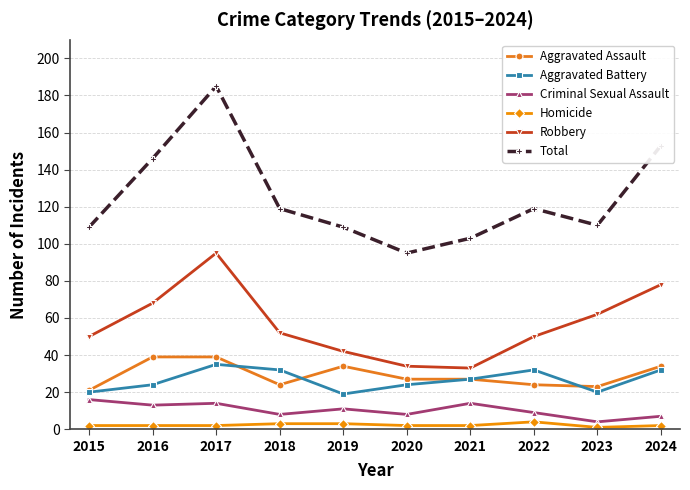

Which series has the largest total across all categories?

Total